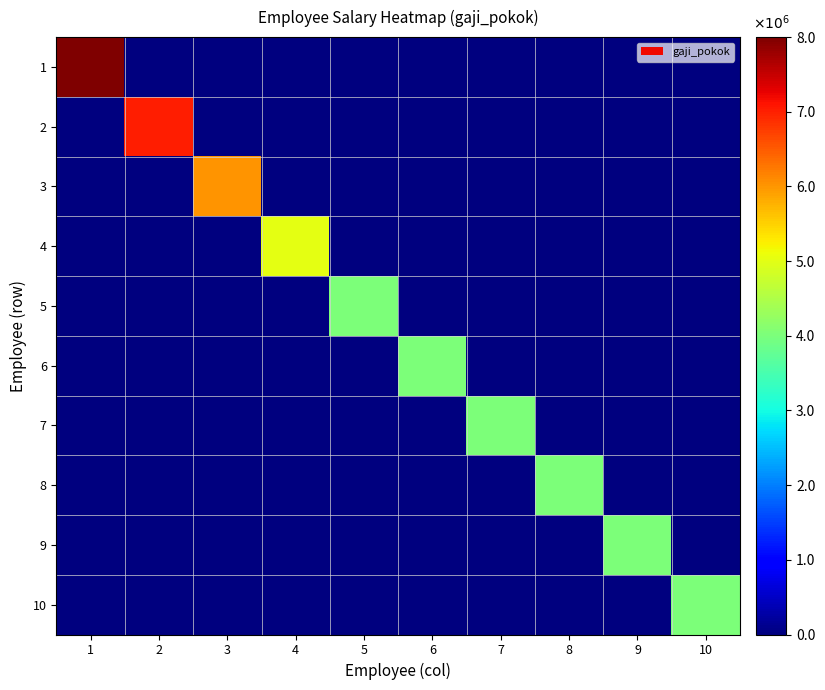

How many distinct data groups are displayed?

10